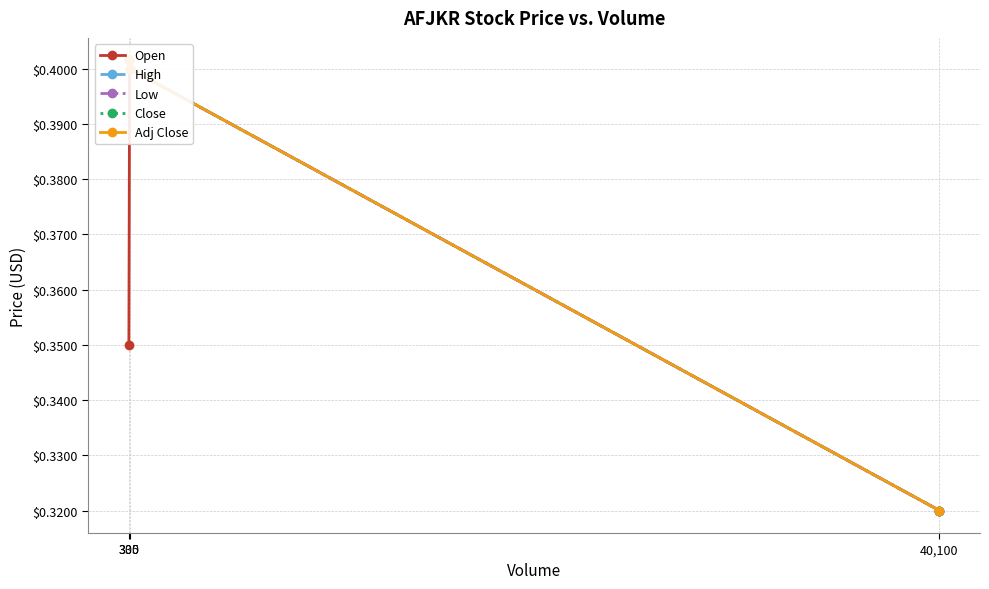

What is the smallest value displayed?

0.3